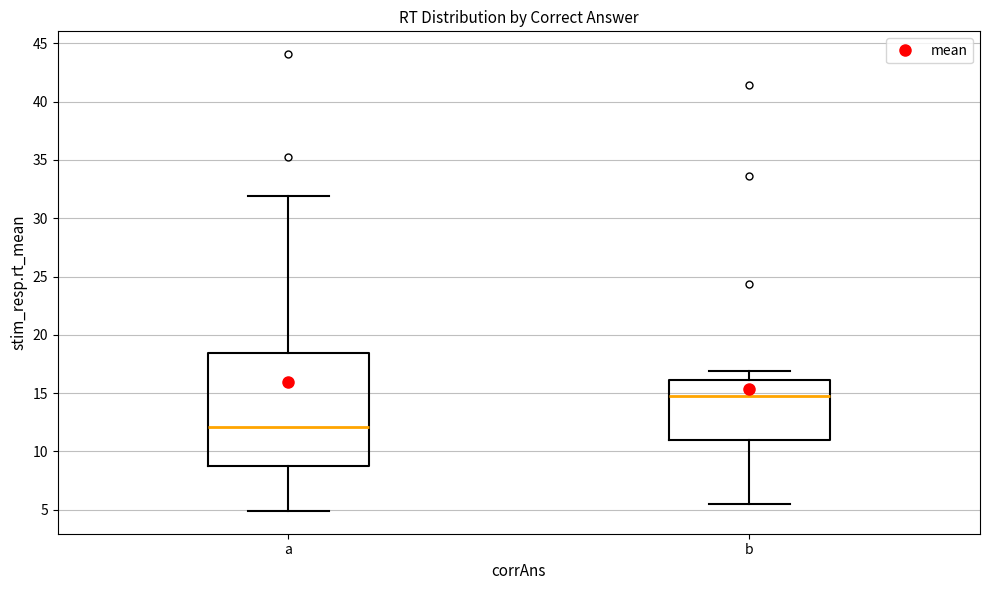

Reading left to right, transcribe this box plot: for each box, give where its median line is, the range the box spans, and where its two whiskers end, as read against the y-axis. The values are not printed on the chart, so give them approximately, as read against the axis.

a: median 12.0, box 8.5 to 18.5, whiskers 5.0 to 32.0
b: median 15.0, box 11.0 to 16.0, whiskers 5.5 to 17.0